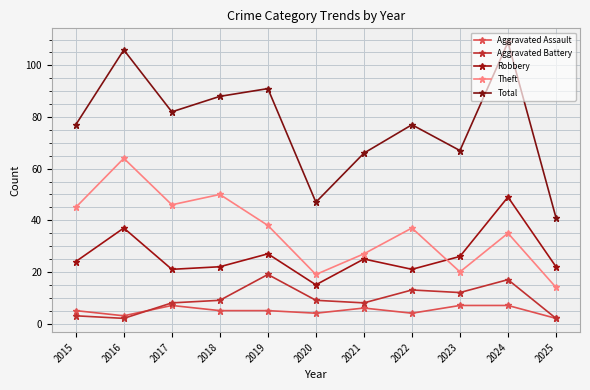

True or false: Robbery and Total intersect in this chart.

False